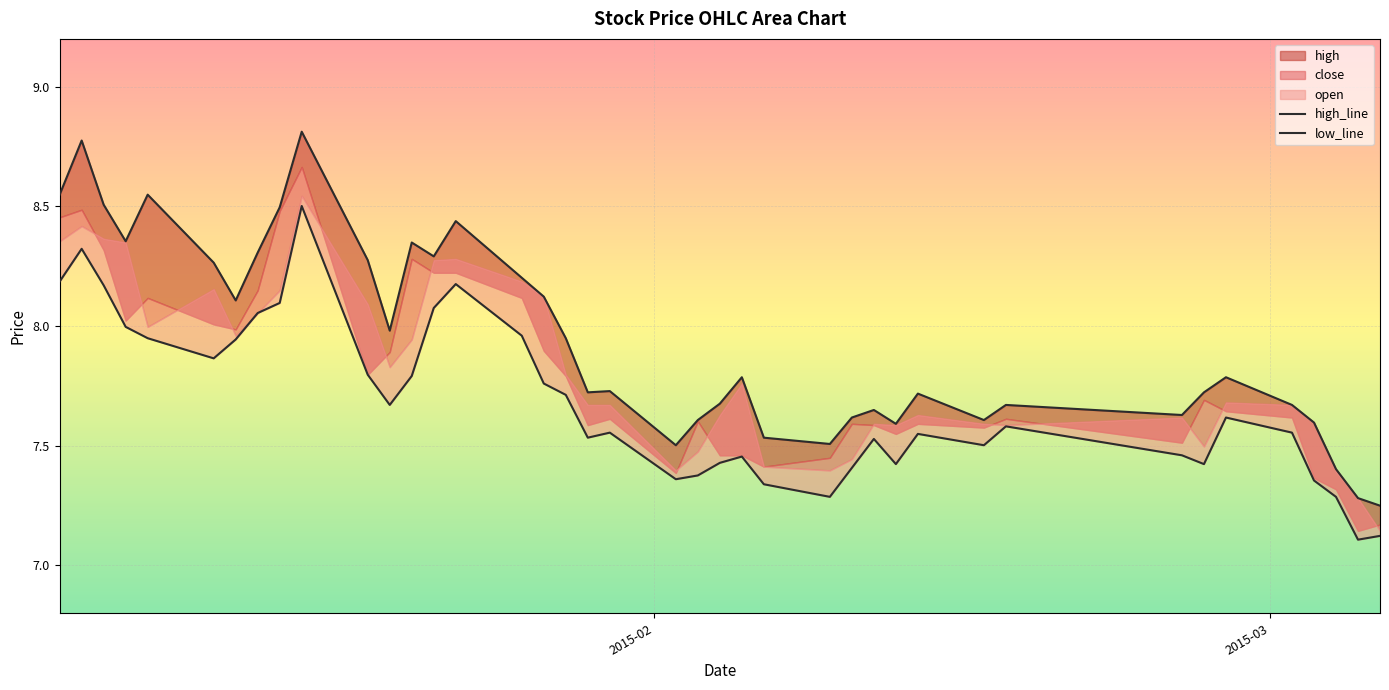

Which series has the largest range (max minus min)?

high_line